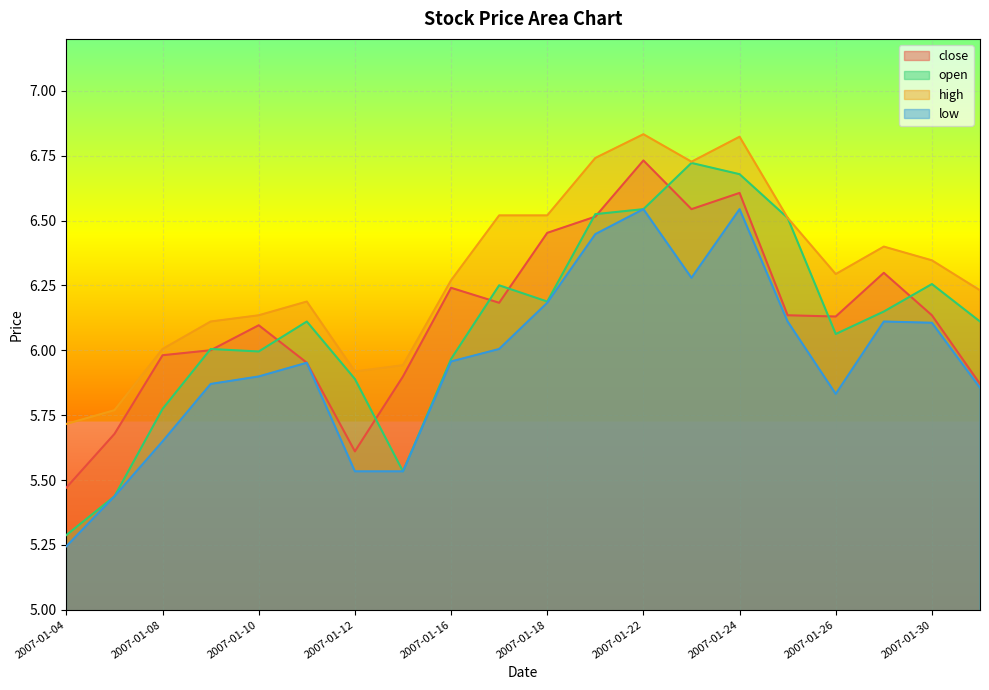

Is it true that close equals 10.8 at 2007-01-10?

False